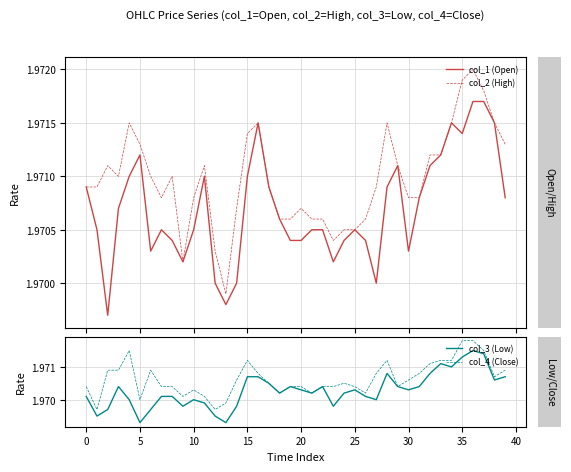

Is it true that col_2 (High) equals 0.9 at 18?

False